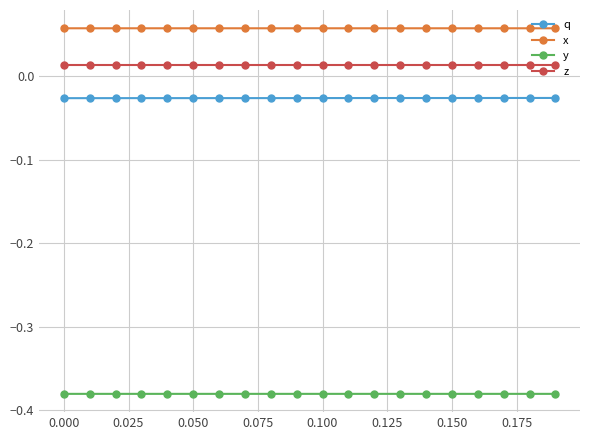

Which series has the largest total across all categories?

x